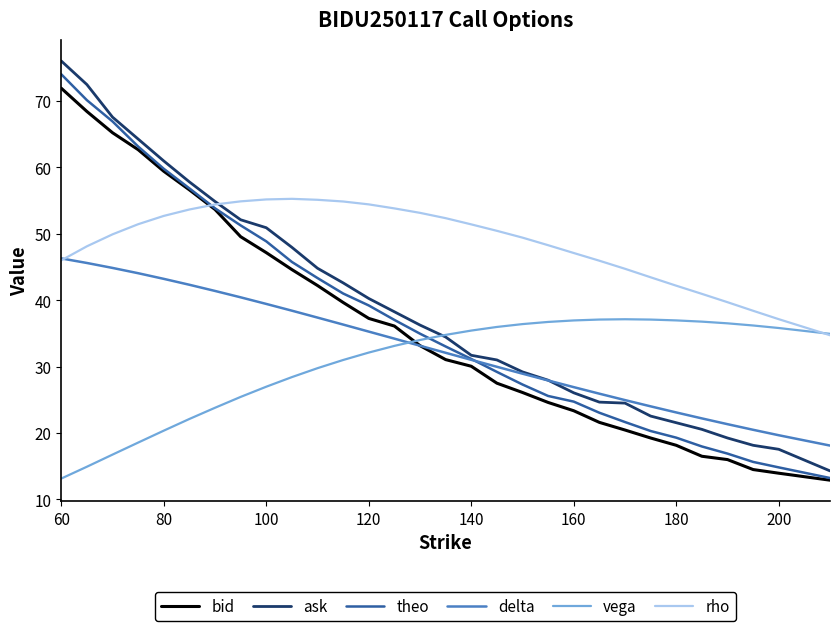

Which series has the largest total across all categories?

rho